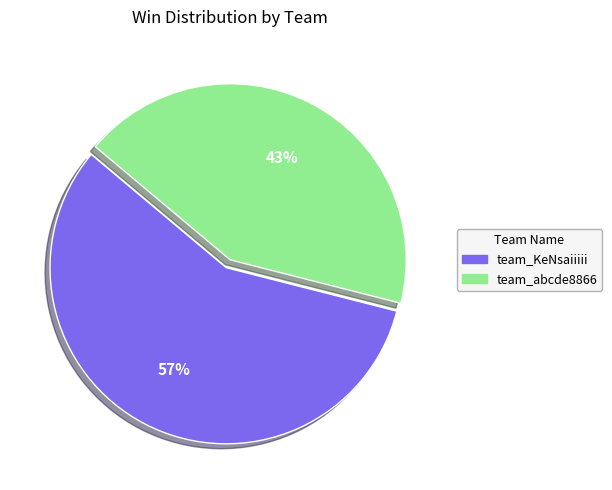

Which category has the smallest portion of the pie?

team_abcde8866